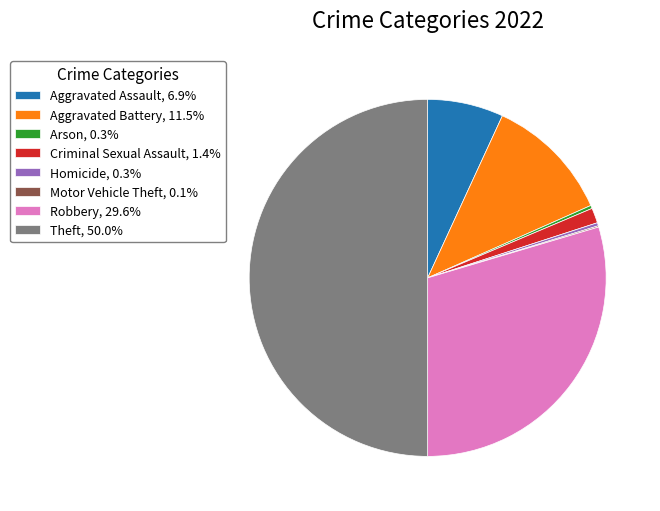

Combined, do Theft and Aggravated Battery account for over 50%?

Yes